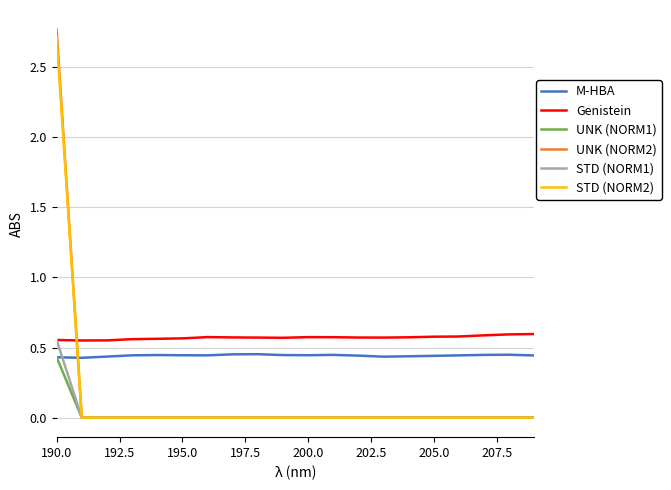

True or false: M-HBA and Genistein intersect in this chart.

False